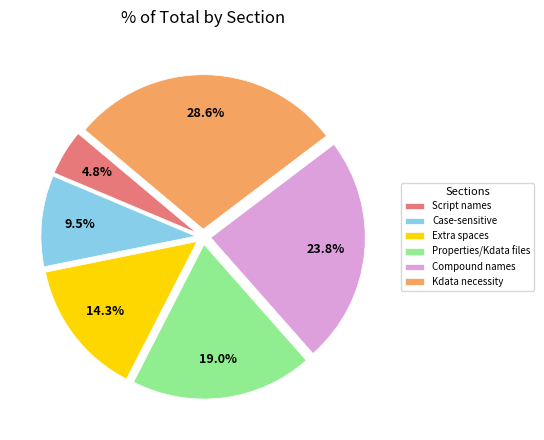

Is there a majority slice in this chart?

No